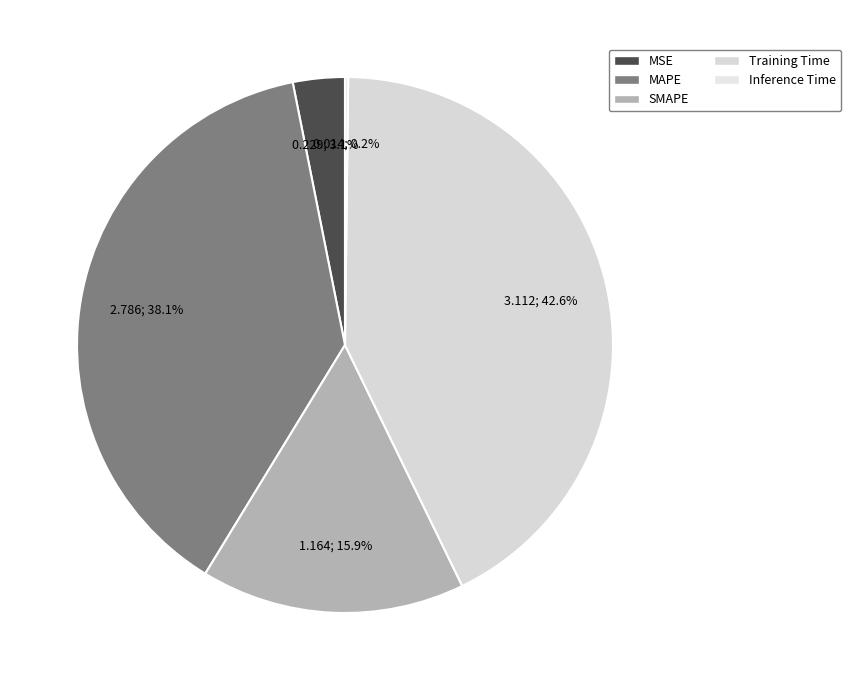

What is the change in value from MAPE to Training Time?

+0.3